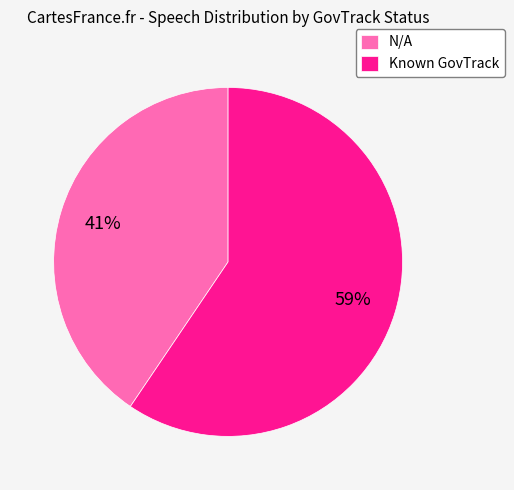

What is the smallest slice in the pie chart?

N/A